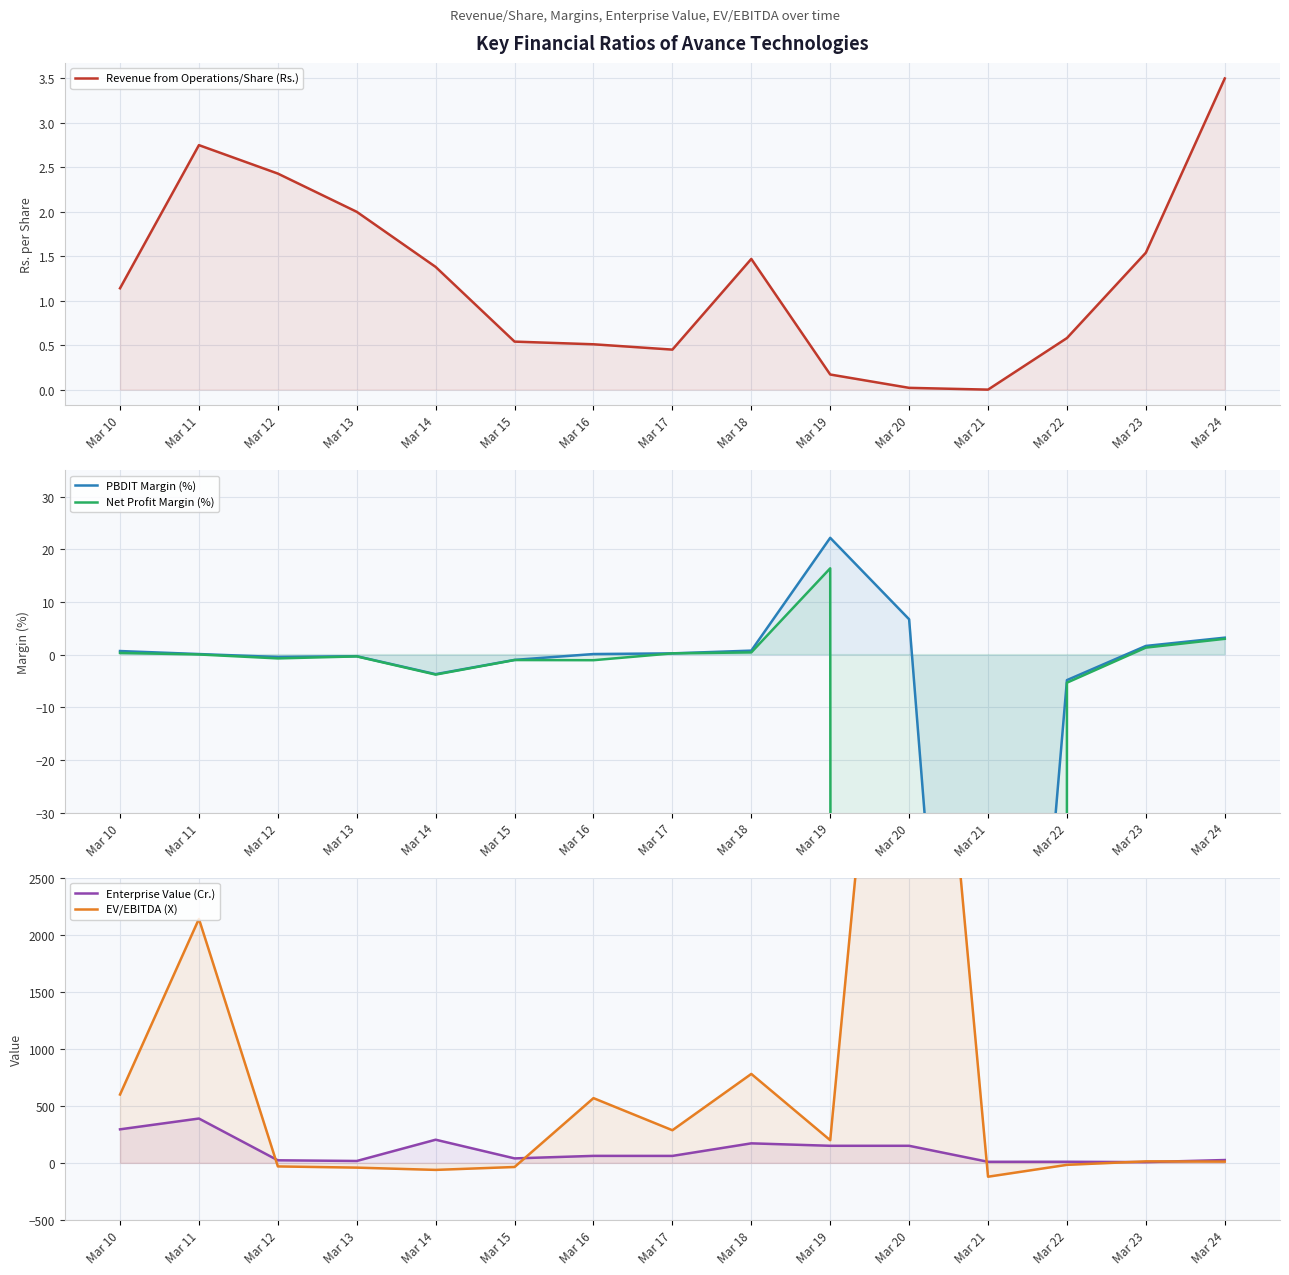

How many distinct data groups are displayed?

5